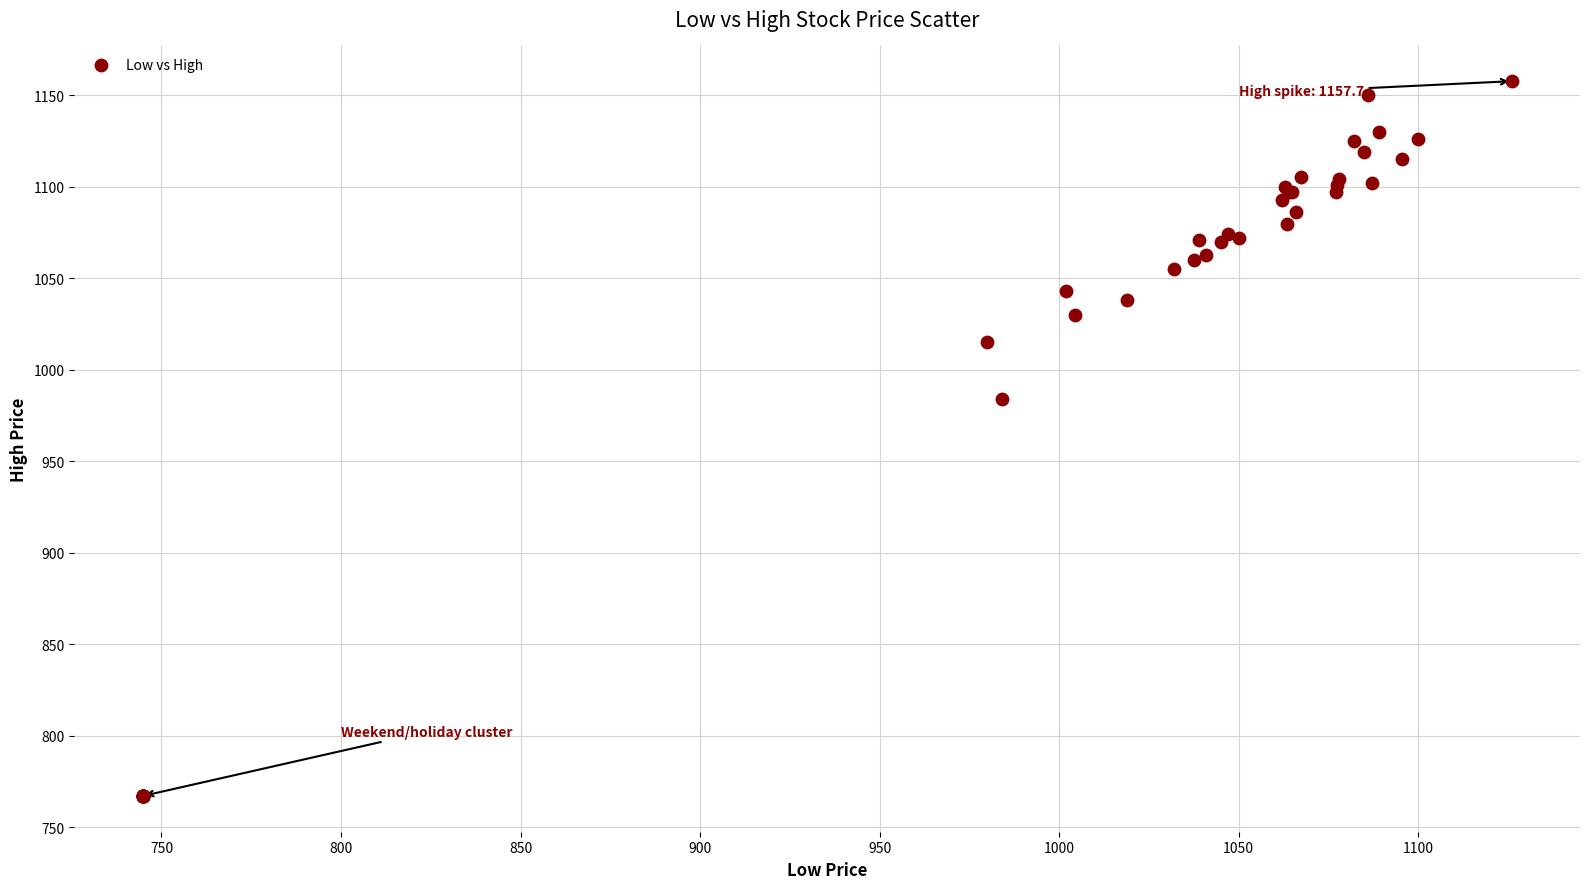

What Y value in the scatter plot is closest to 962?

984.0